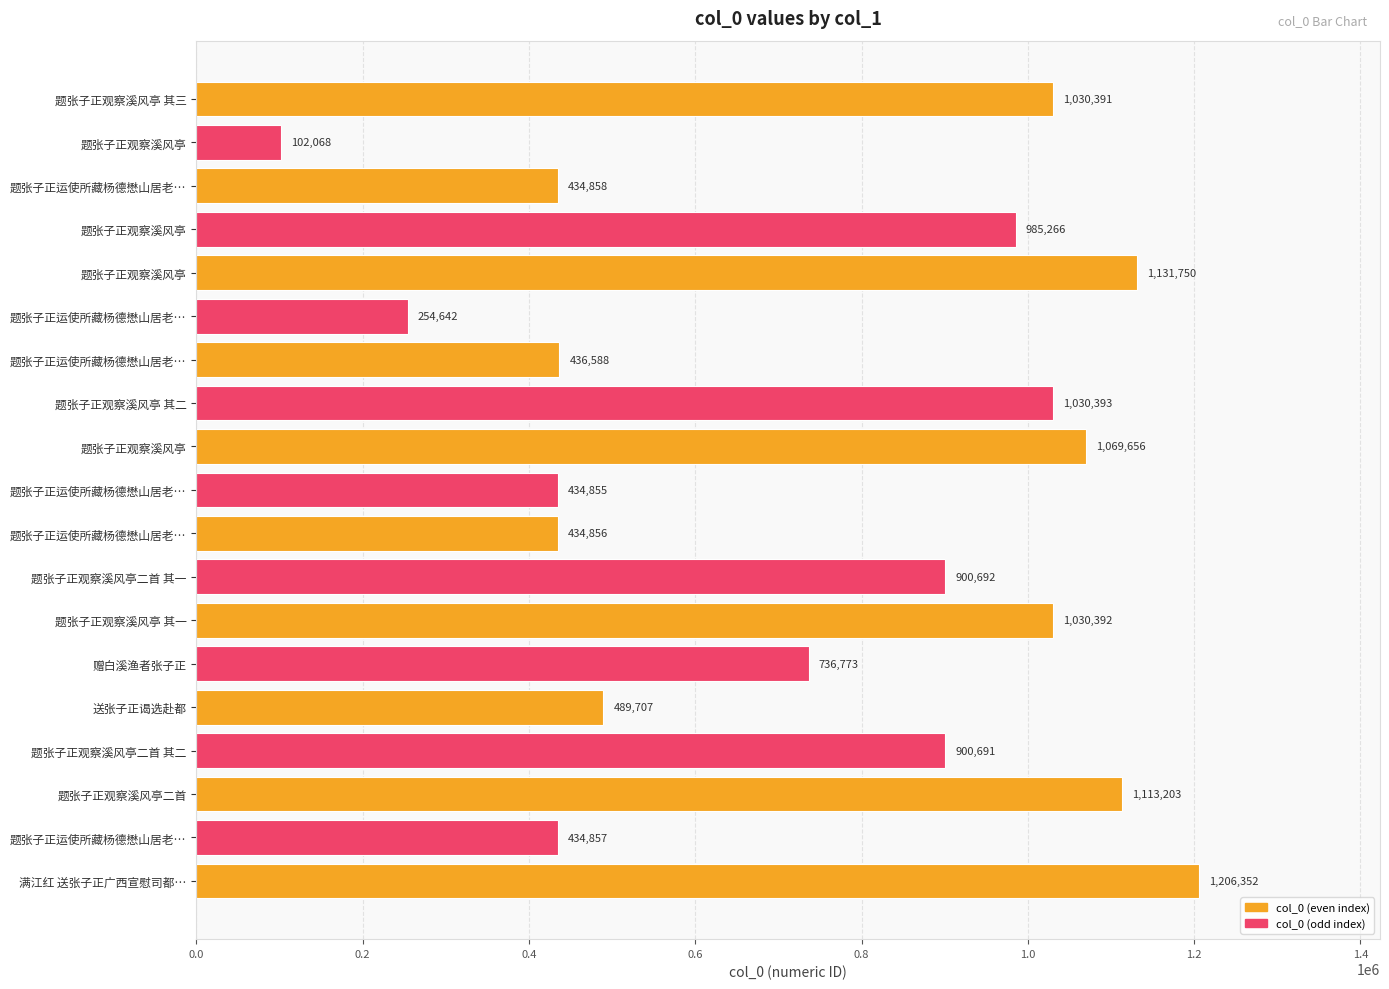

What is the greatest value displayed?

1206352